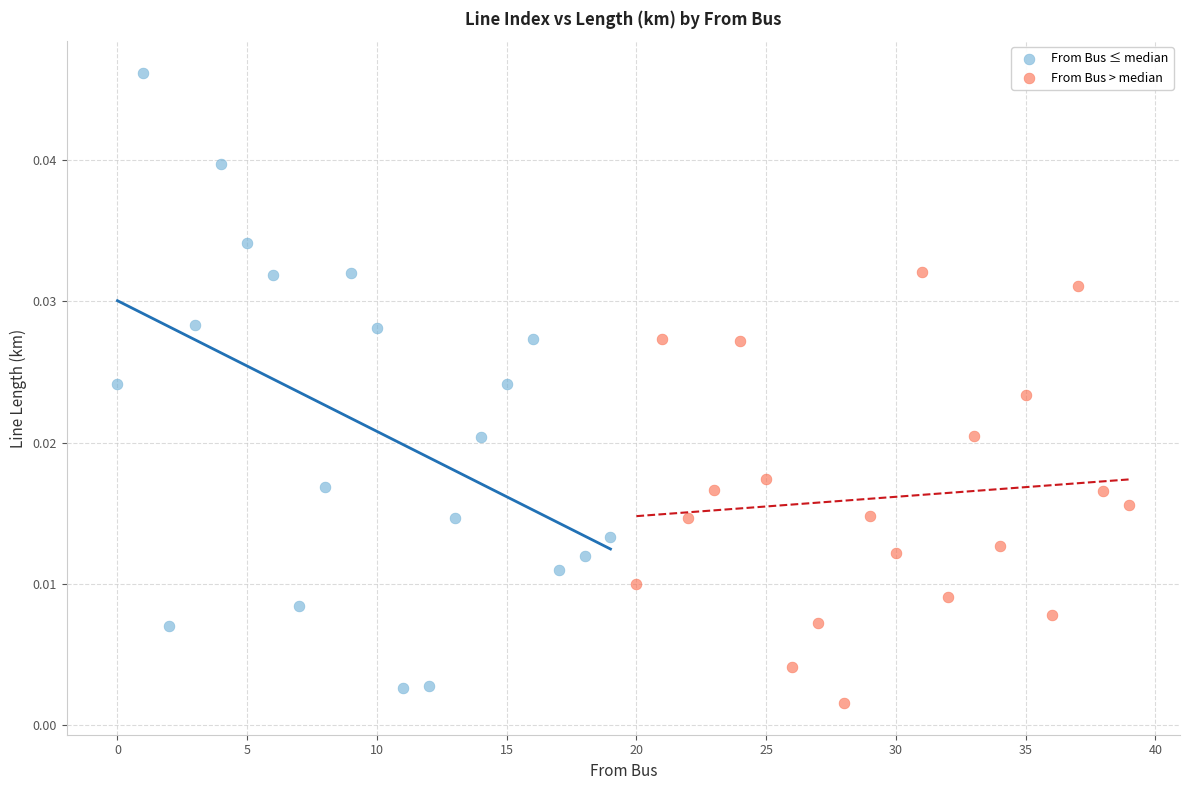

Which series has the largest Y range (max minus min)?

From Bus ≤ median